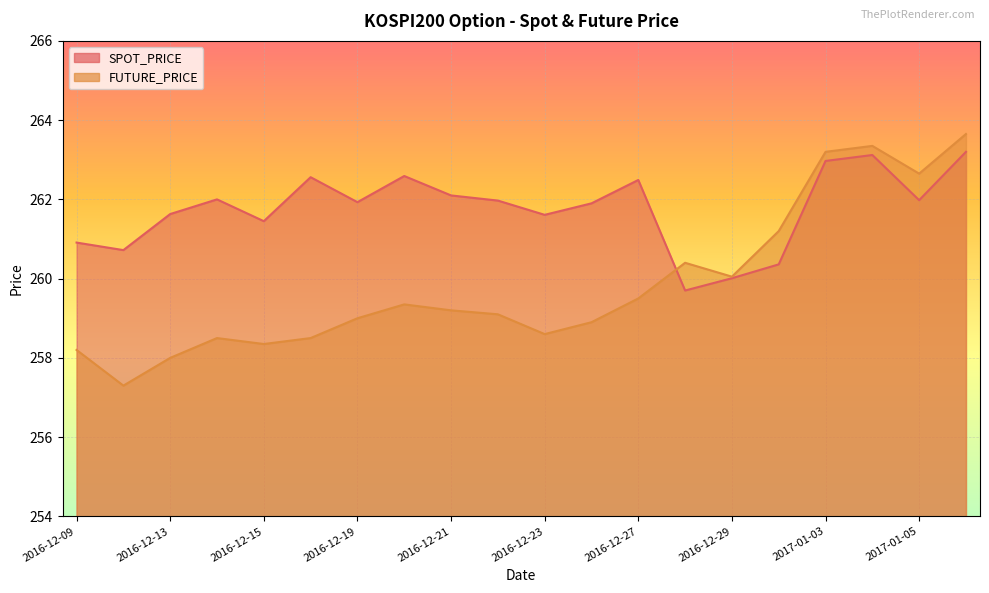

What is the difference between the maximum and minimum values in the FUTURE_PRICE series?

6.3